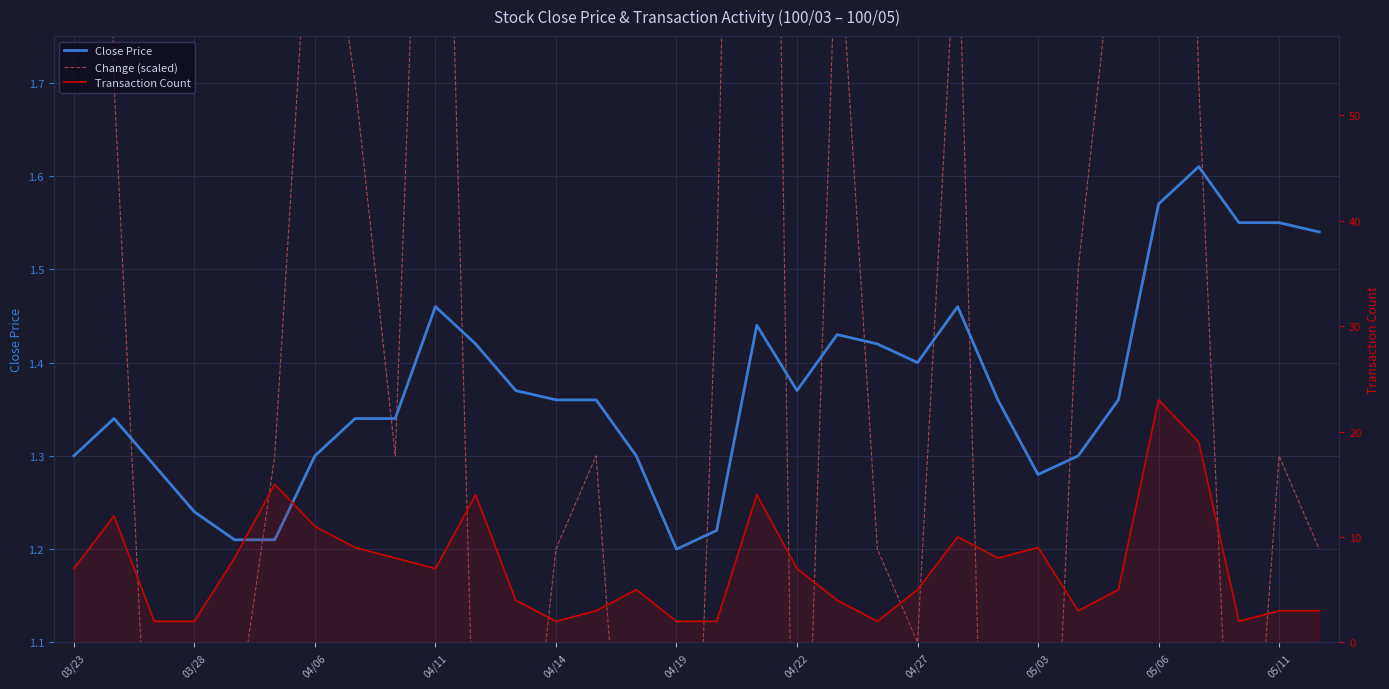

Between 03/28 and 05/03, which series saw the biggest shift?

Transaction Count